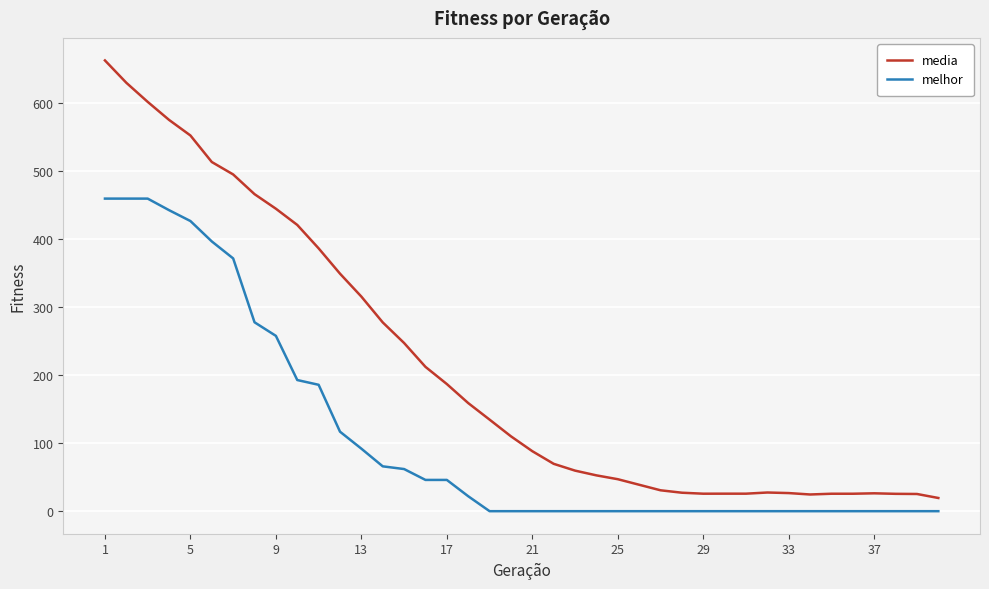

What is the maximum value for melhor?

460.0